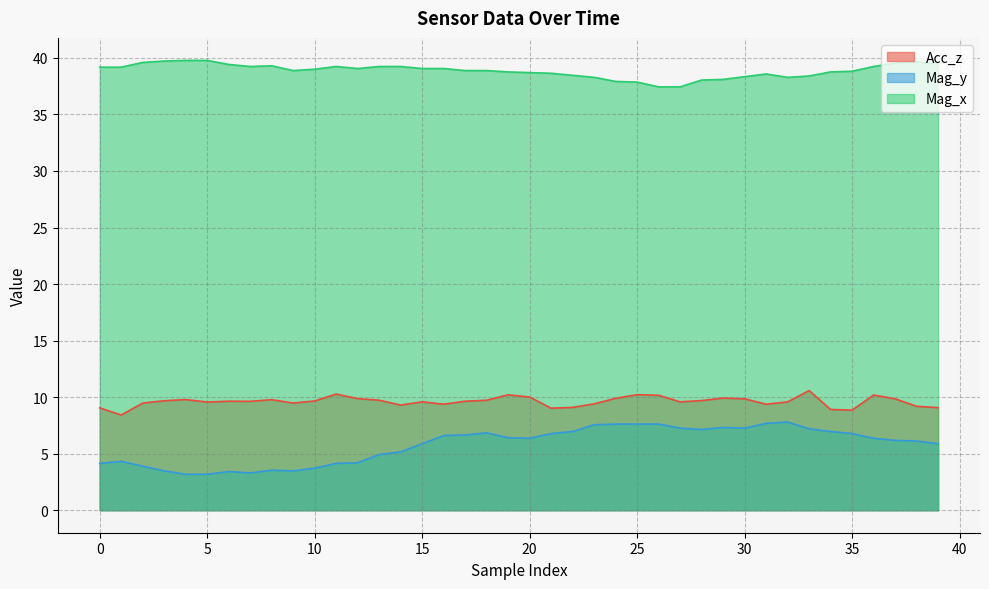

True or false: Mag_y and Mag_x intersect in this chart.

False